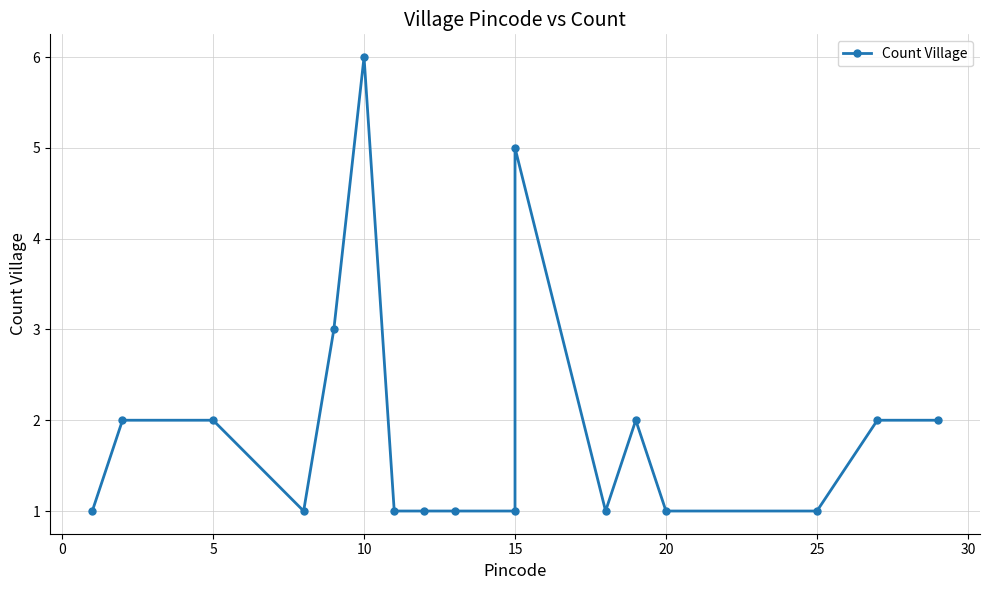

What is the difference between the maximum and minimum values?

5